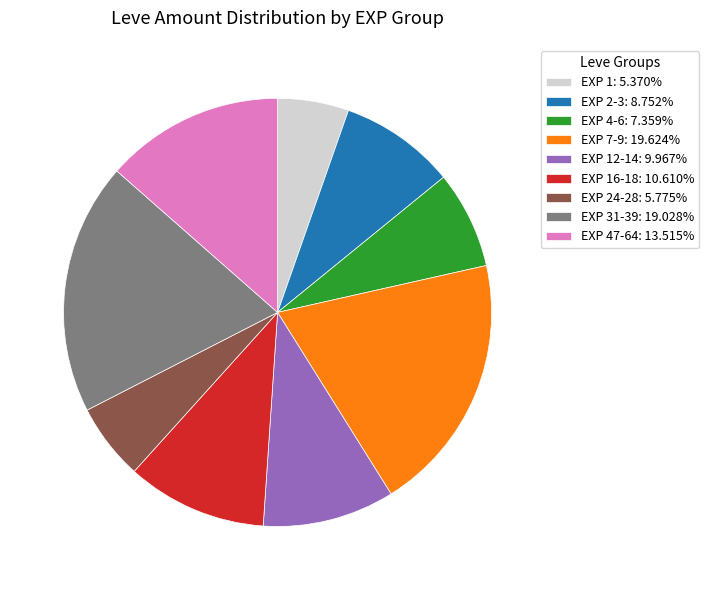

What is the ratio of the value at EXP 24-28: 5.775% to the value at EXP 2-3: 8.752%?

0.7